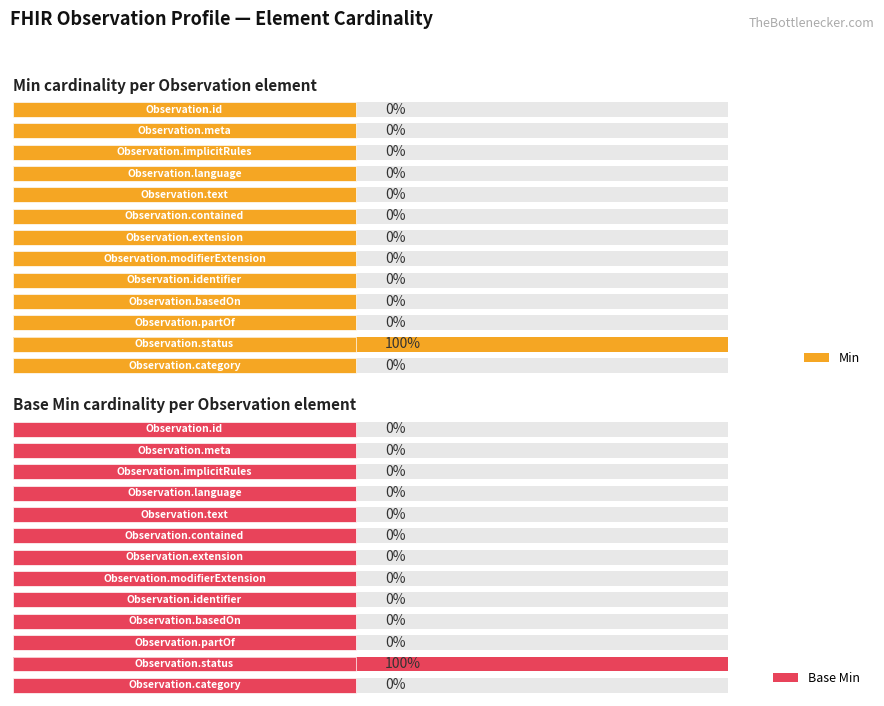

Count the Base Min values in the range 0 to 1.

13